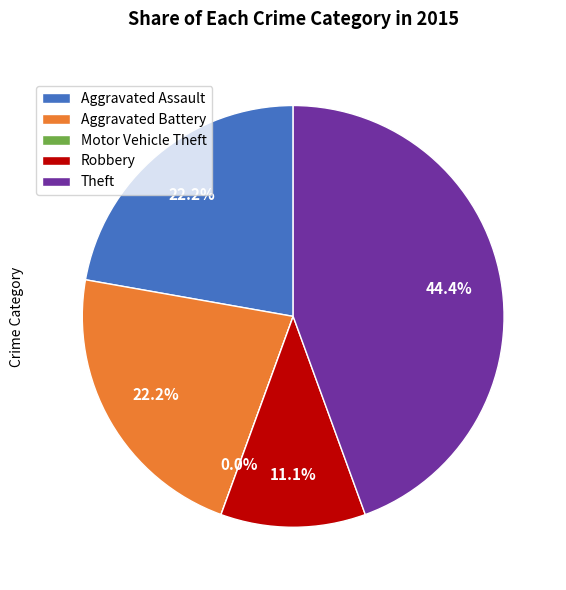

How many slices are in this pie chart?

5